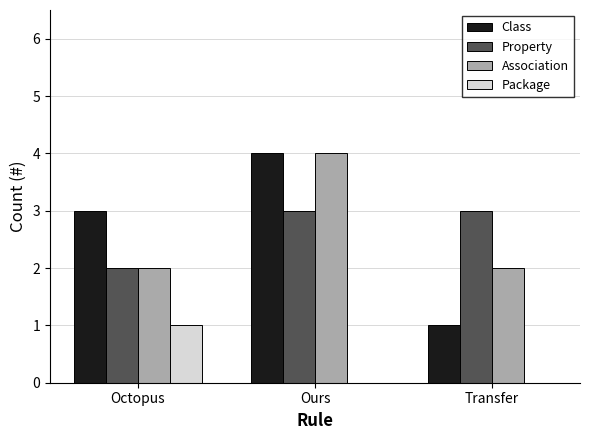

Which series changed the most between Octopus and Transfer?

Class